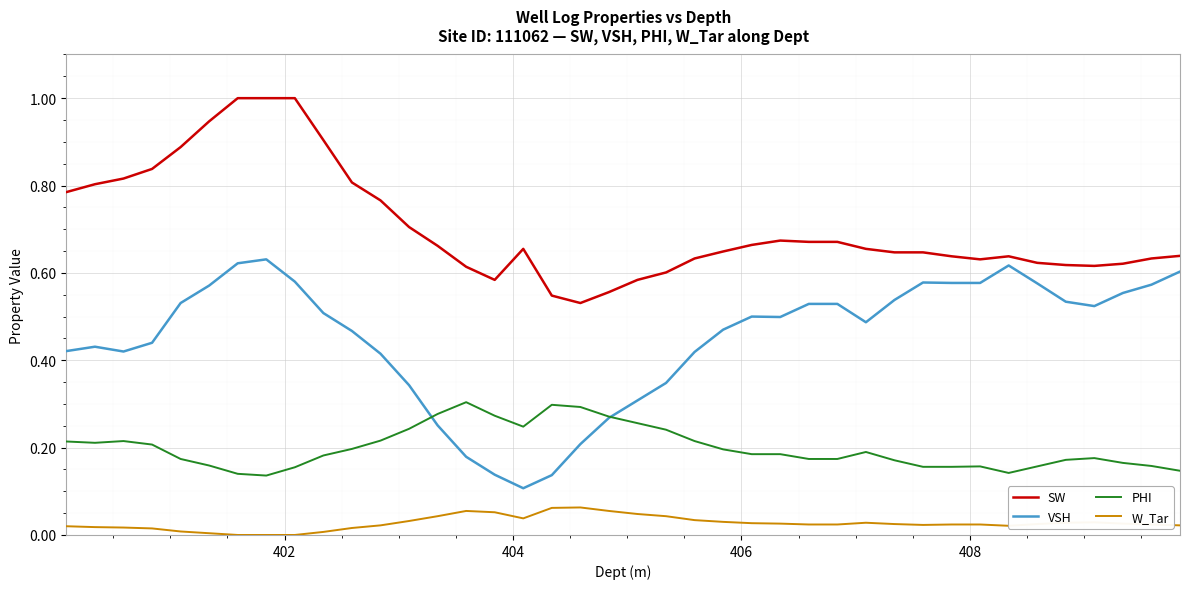

True or false: PHI and SW cross at least once.

False